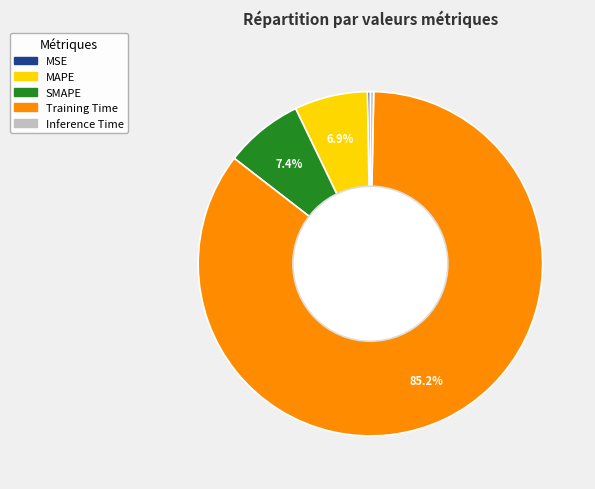

To the nearest percent, what is the difference between the largest and smallest slice percentages?

85%